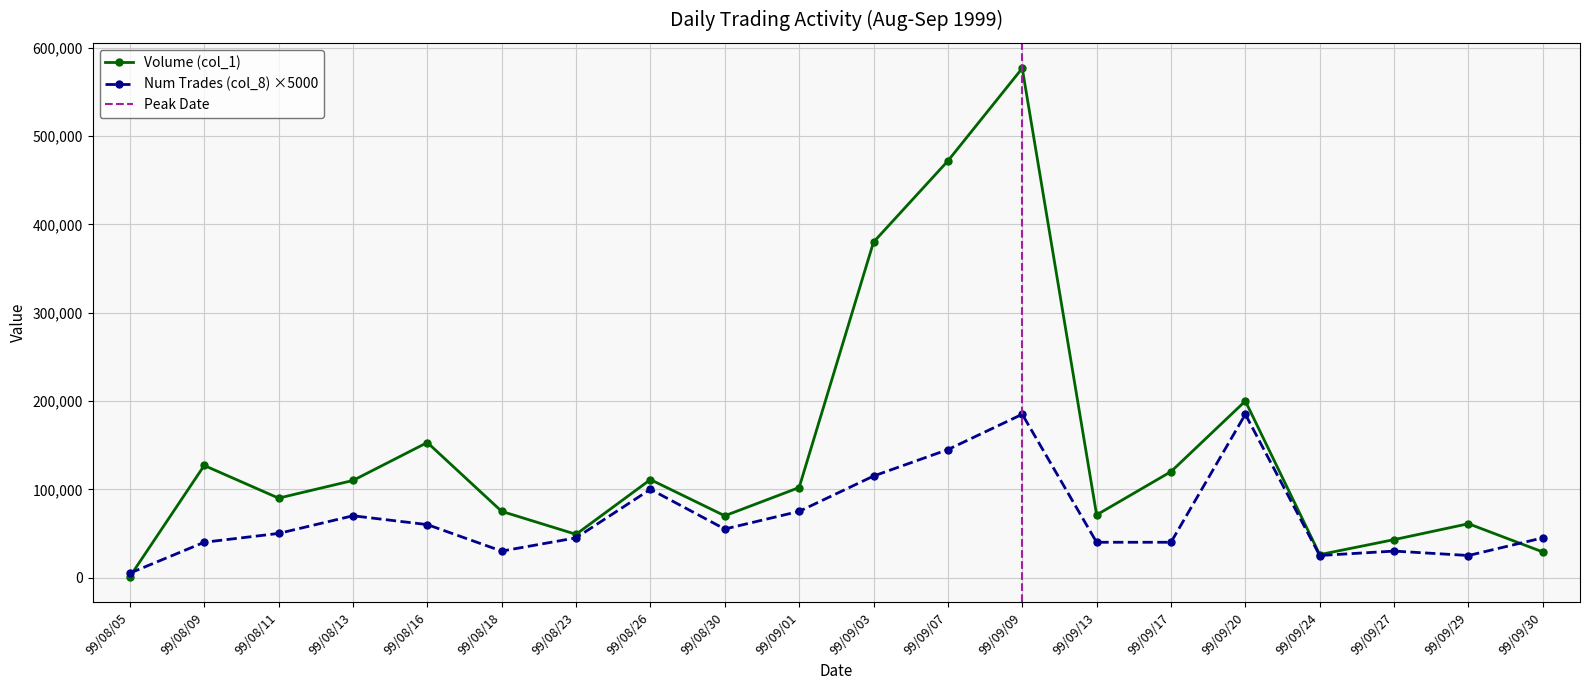

Which category has the highest value in the Num Trades (col_8) series?

99/09/09